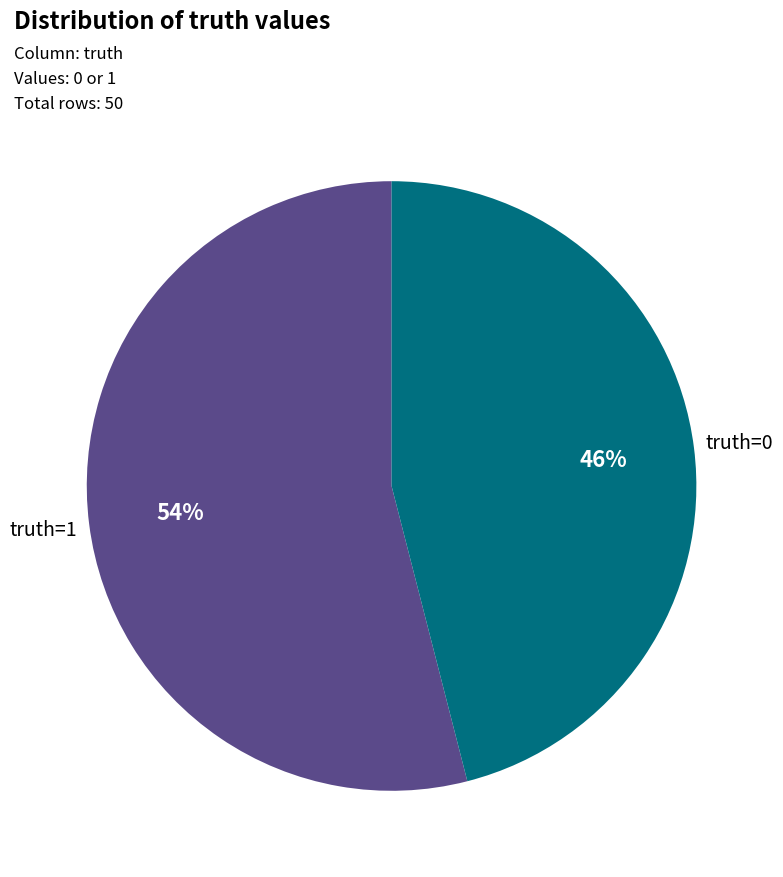

How many slices are in this pie chart?

2